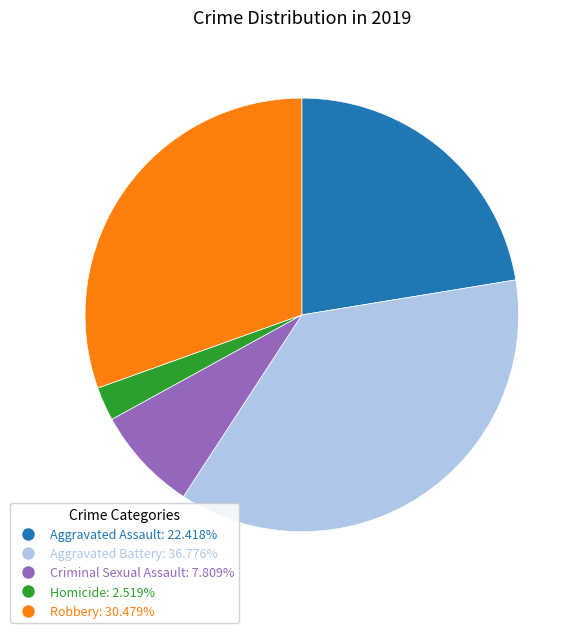

Which category has the smallest portion of the pie?

Homicide